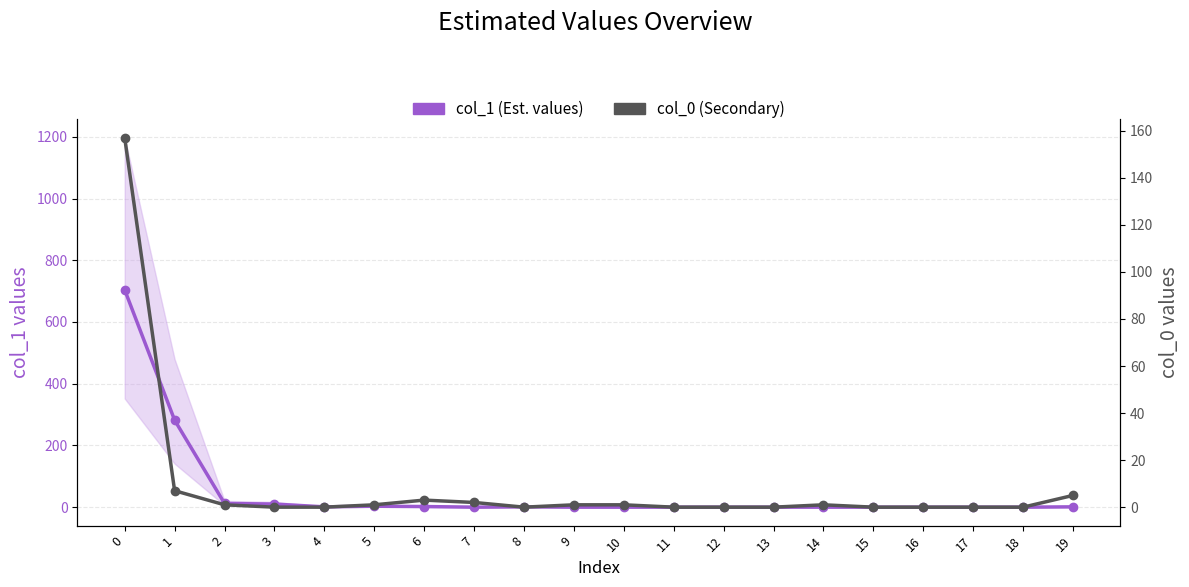

Between which two adjacent categories do col_1 (Est. values) and col_0 (Secondary) first intersect?

5 and 6